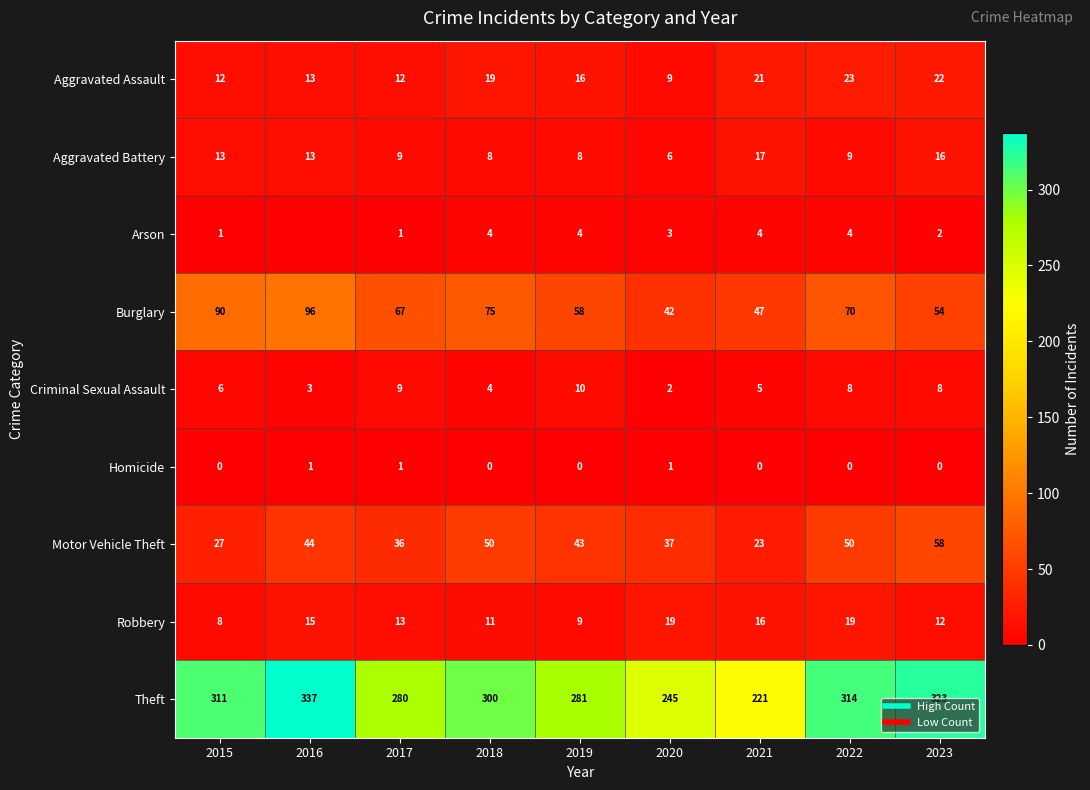

The value of Burglary at 2021 is 29. True or false?

False